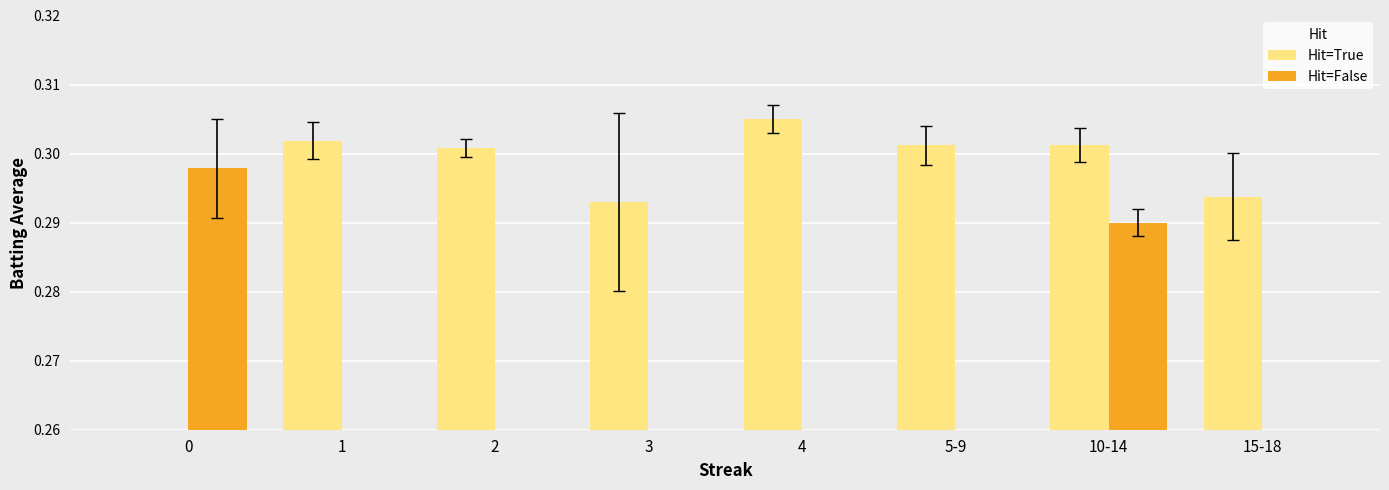

Count the number of data series in this chart.

2